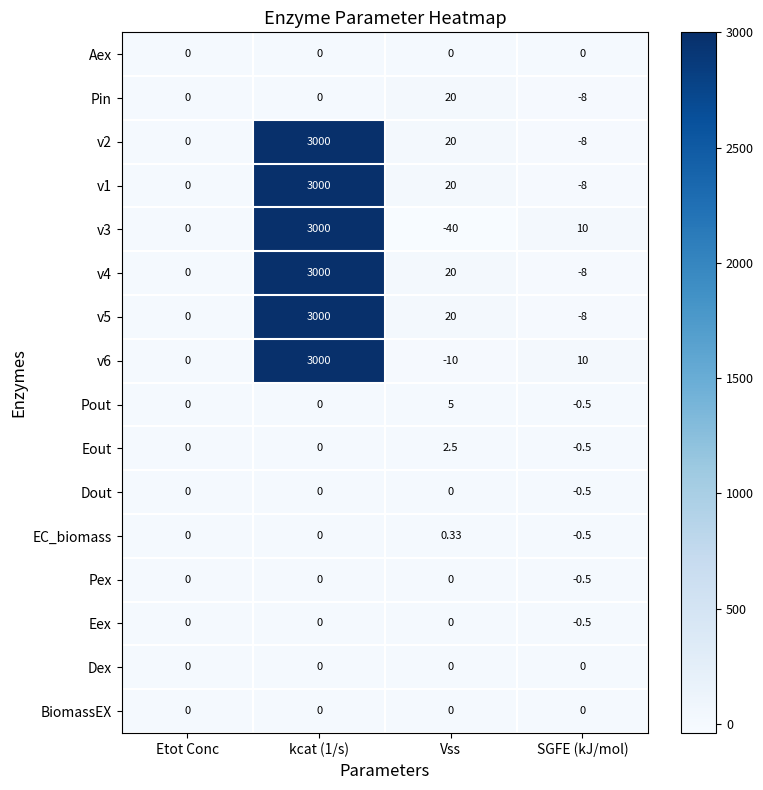

Which category has the lowest value across all series?

Vss